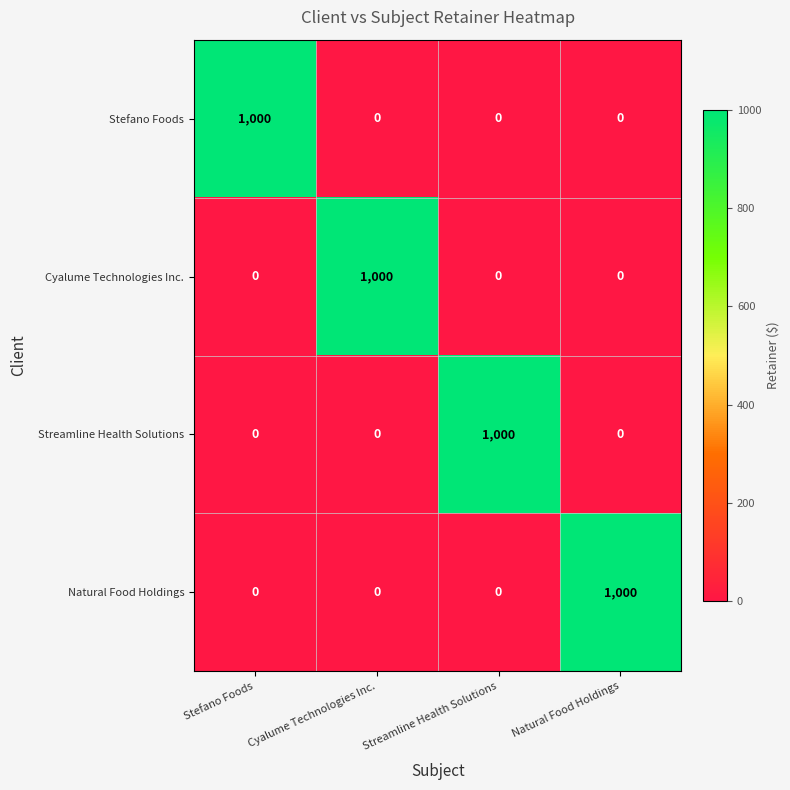

What is the difference between the highest and lowest values at Natural Food Holdings?

1000